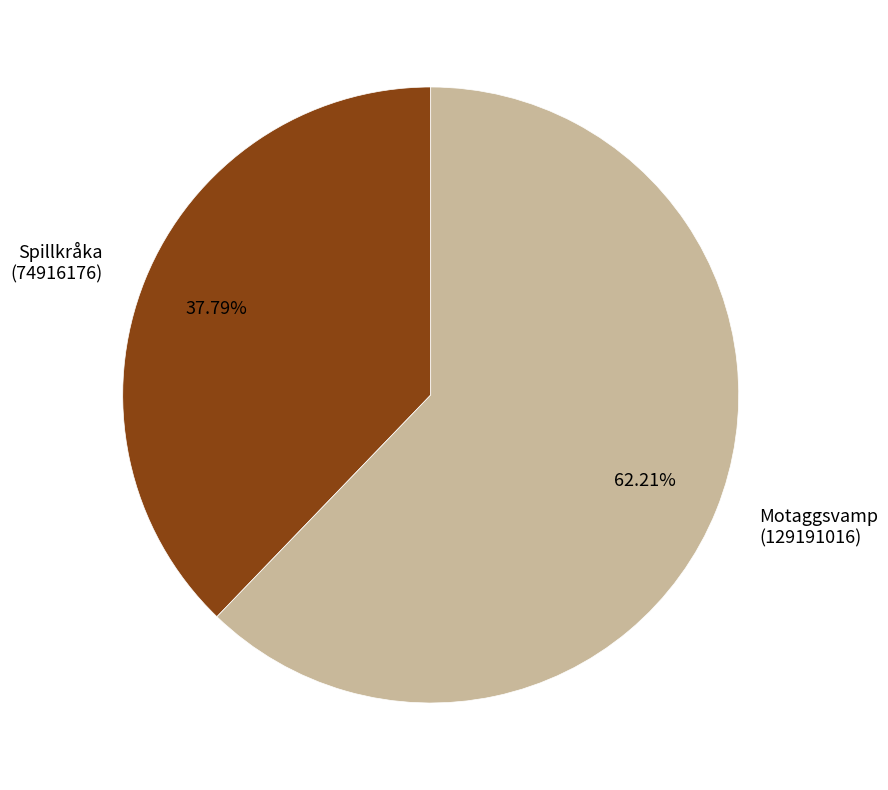

Rank the categories by value from lowest to highest.

Spillkråka (74916176), Motaggsvamp (129191016)